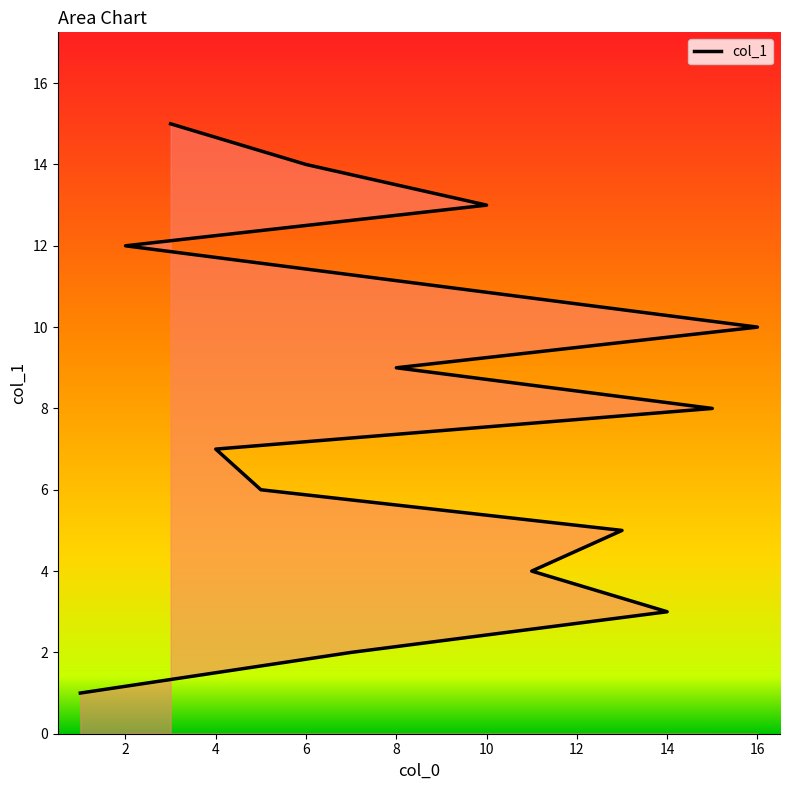

How many data points does each series have?

15